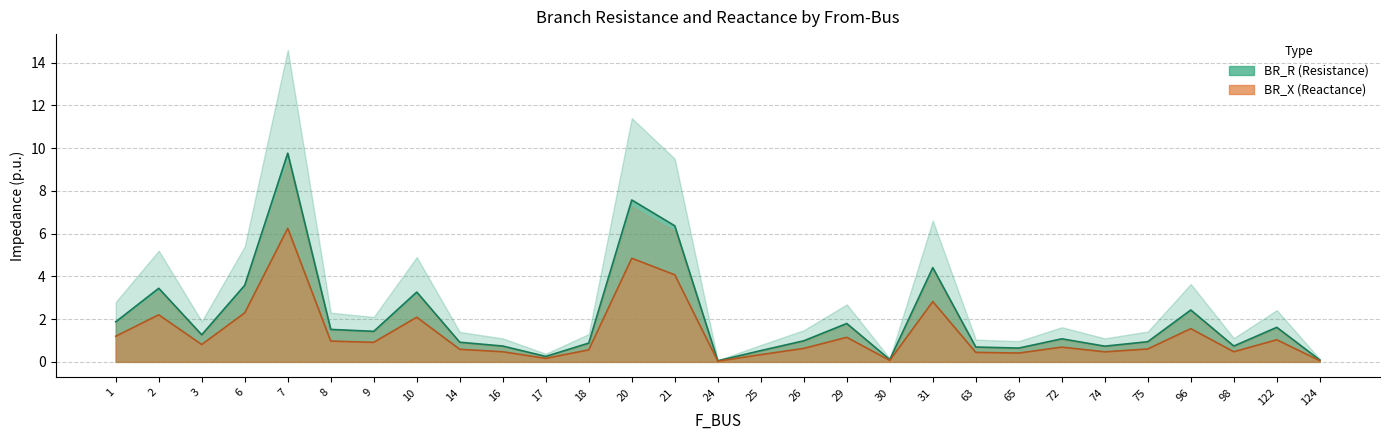

What is the spread (max minus min) of values at 74?

0.3